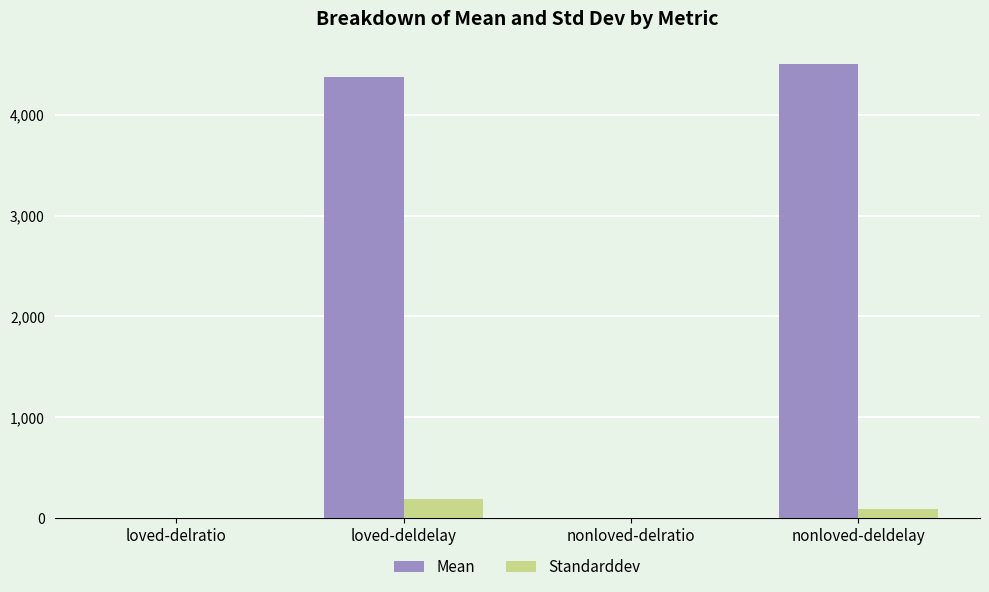

Read the Mean value at nonloved-deldelay.

4501.4